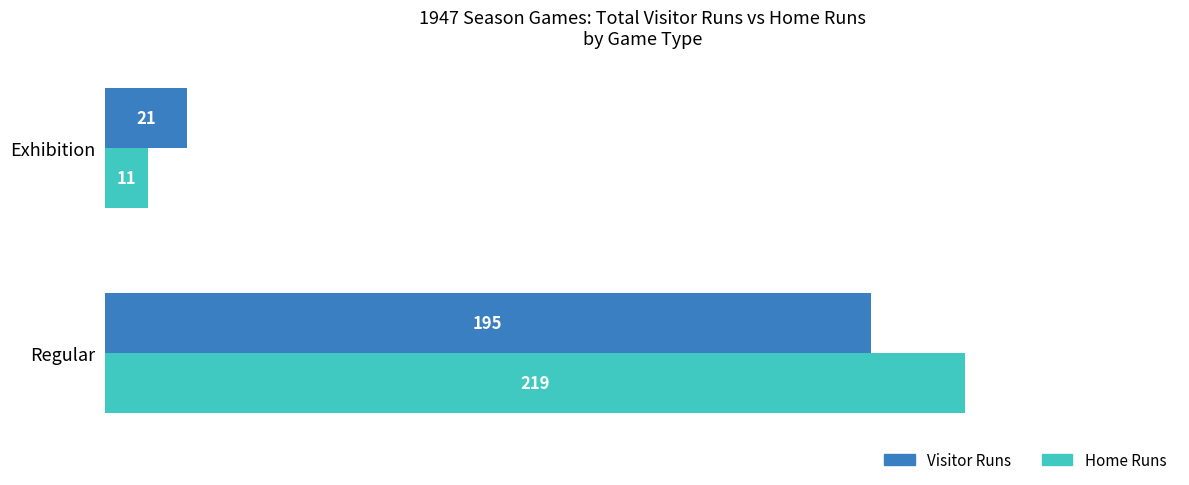

What is the lowest value of the Home Runs series?

11